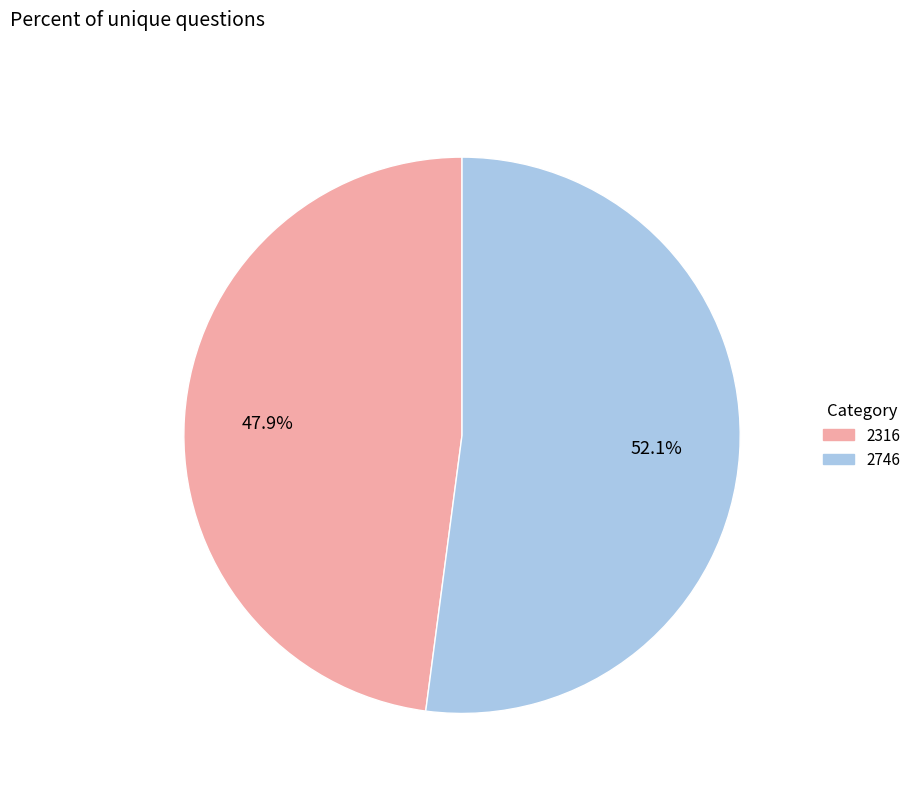

The 2746 slice represents 52% of the pie. True or false?

True